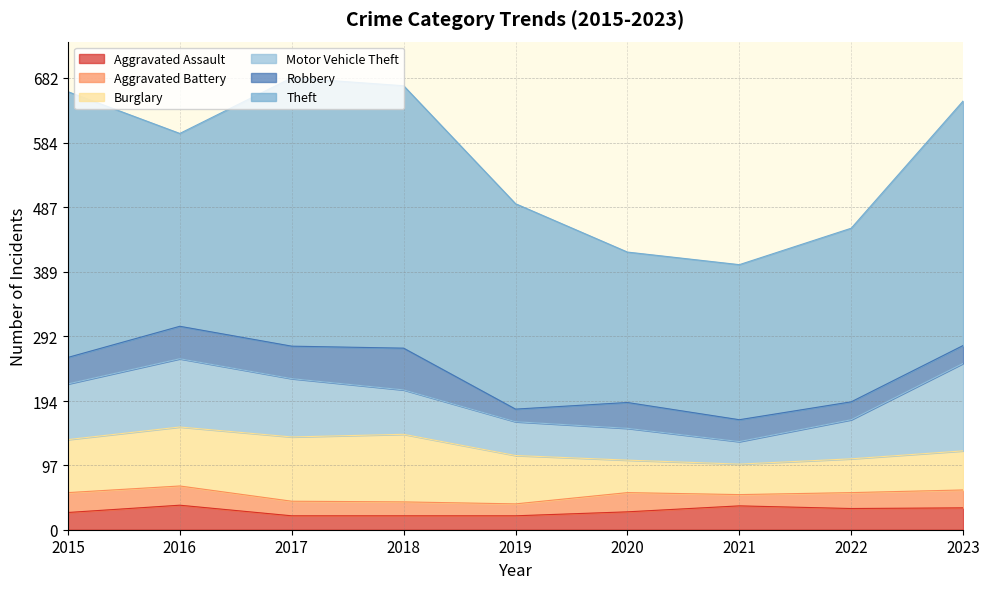

Between 2015 and 2022, which series saw the biggest shift?

Theft